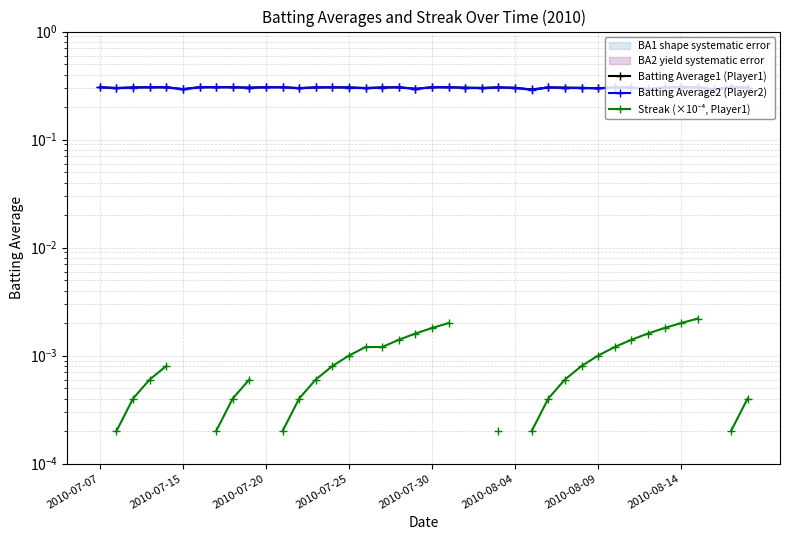

Which series has the largest total across all categories?

Batting Average1 (Player1)